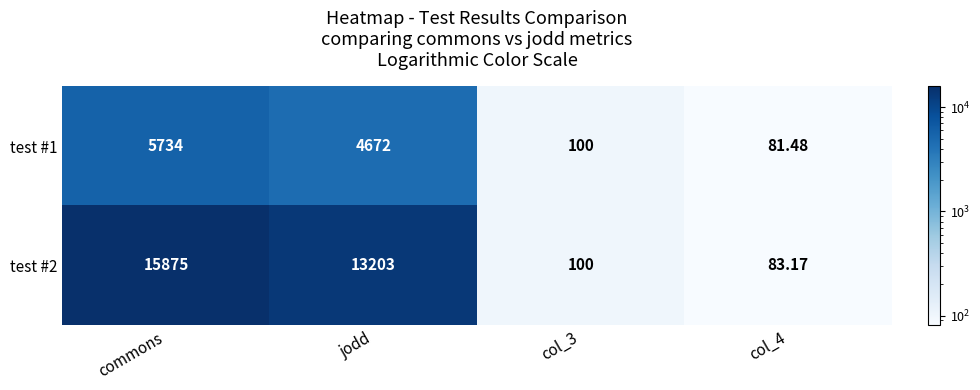

At which label does test #2 first exceed 13203?

commons